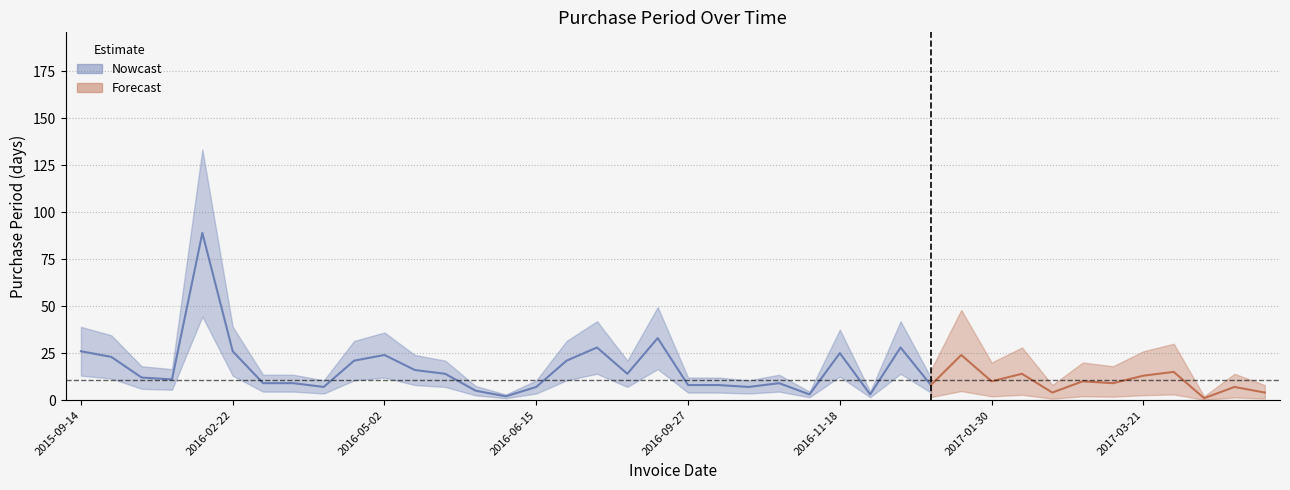

What is the value of the 13th point from the left?

14